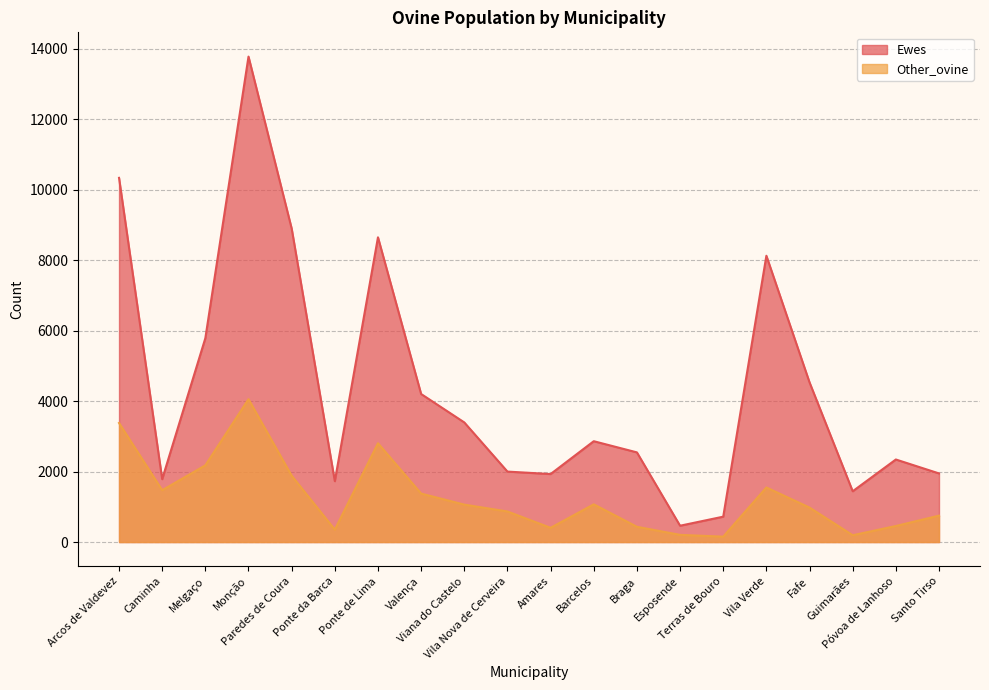

The value of Ewes at Melgaço is 1237. True or false?

False